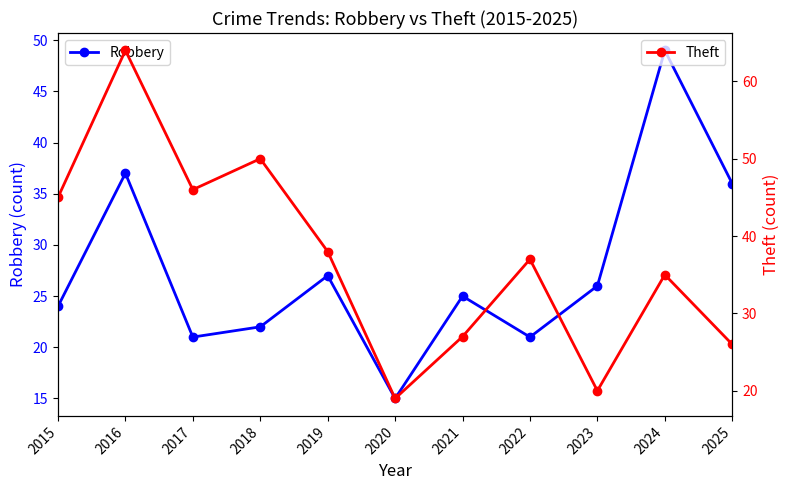

What is the sum of all Robbery values?

303